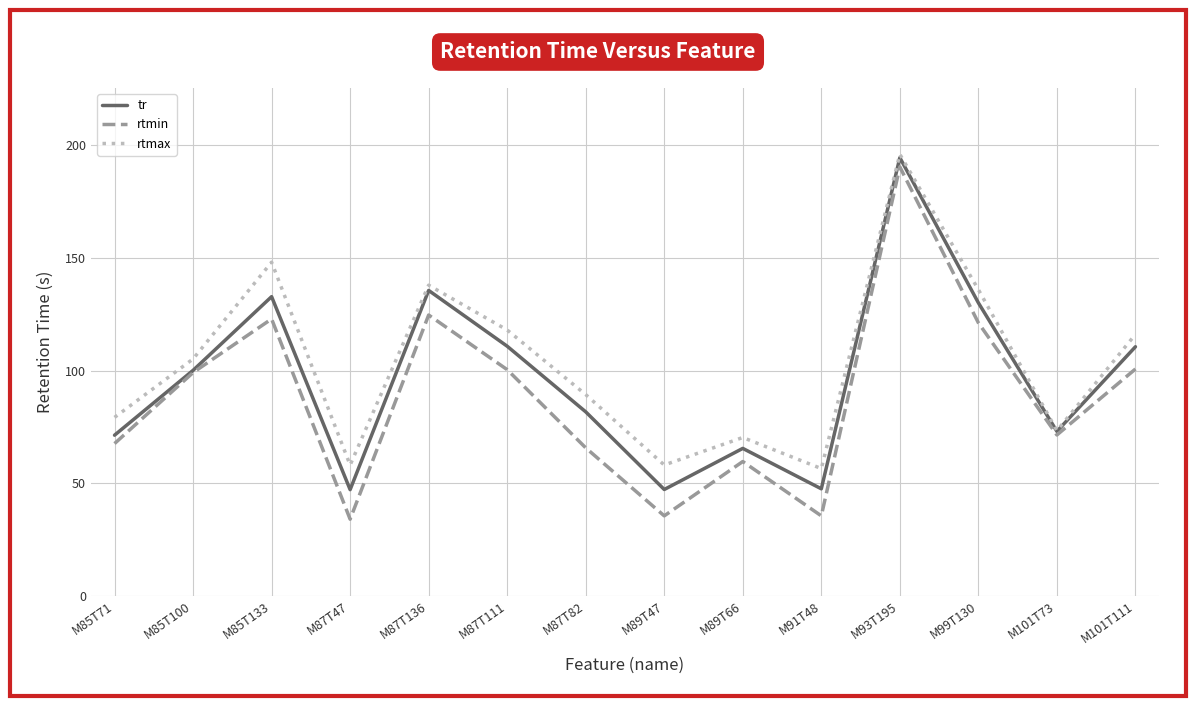

Is the value of rtmax at M87T47 greater than the value of rtmin at M101T111?

No